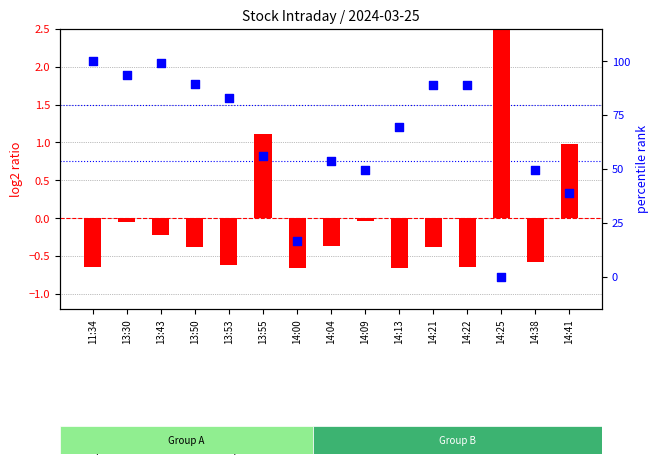

Is the value of log2 ratio (v normalized) at 14:21 greater than the value of percentile rank within the sample at 13:50?

No